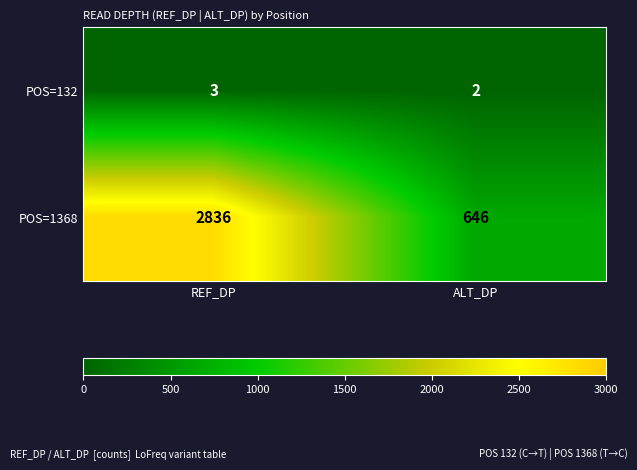

Count the number of data series in this chart.

2